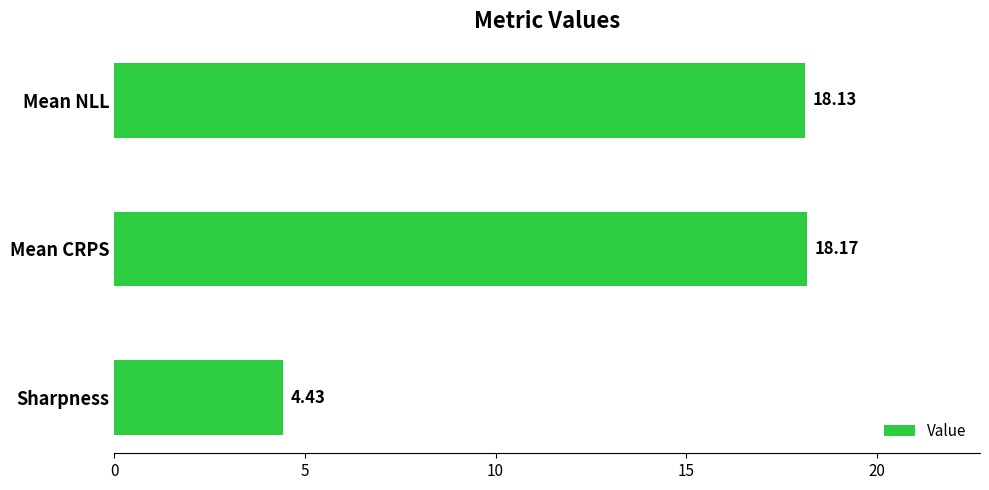

What is the sum of the values at Mean CRPS and Sharpness?

22.6